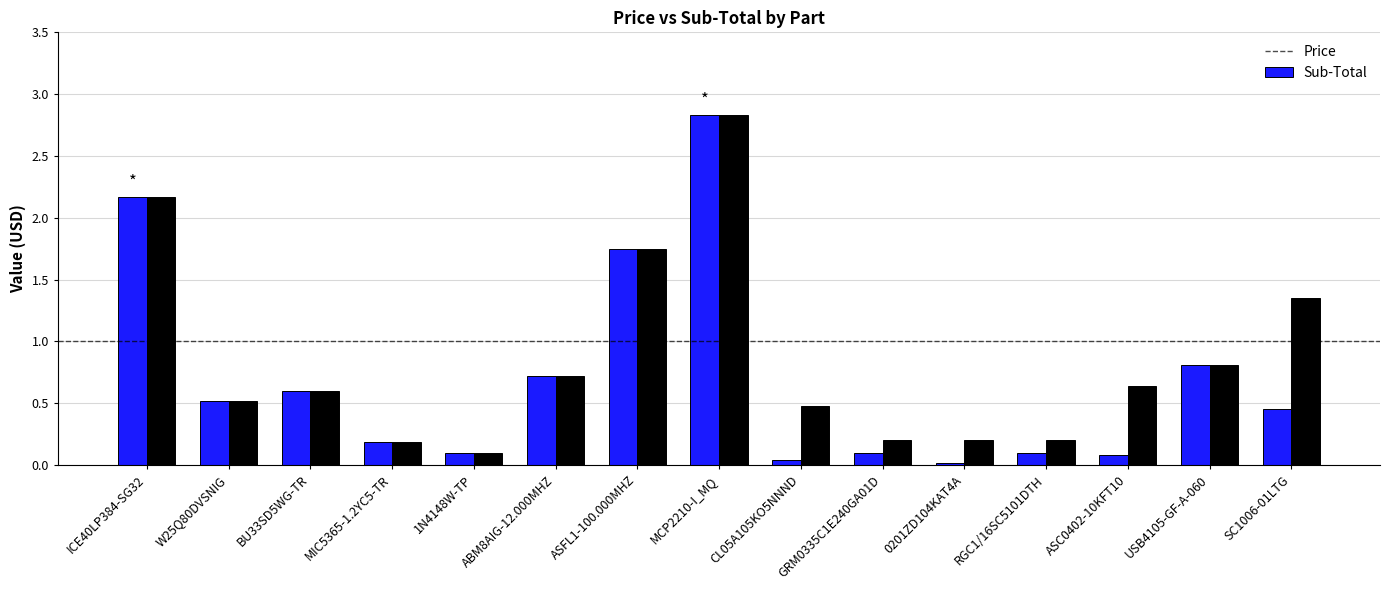

The Price series shows 0.2 at MIC5365-1.2YC5-TR. True or false?

True